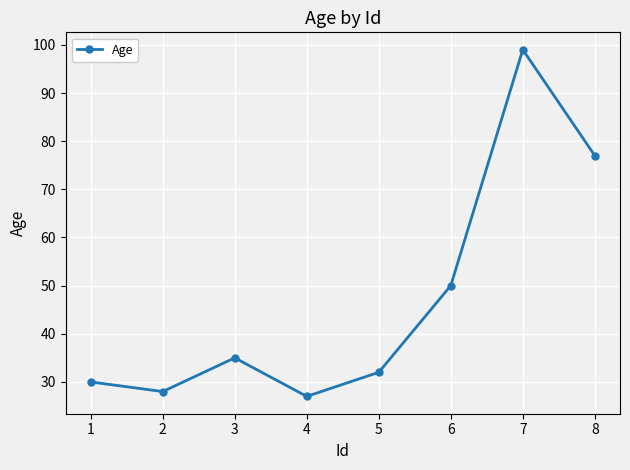

Rank the categories by value from highest to lowest.

7, 8, 6, 3, 5, 1, 2, 4